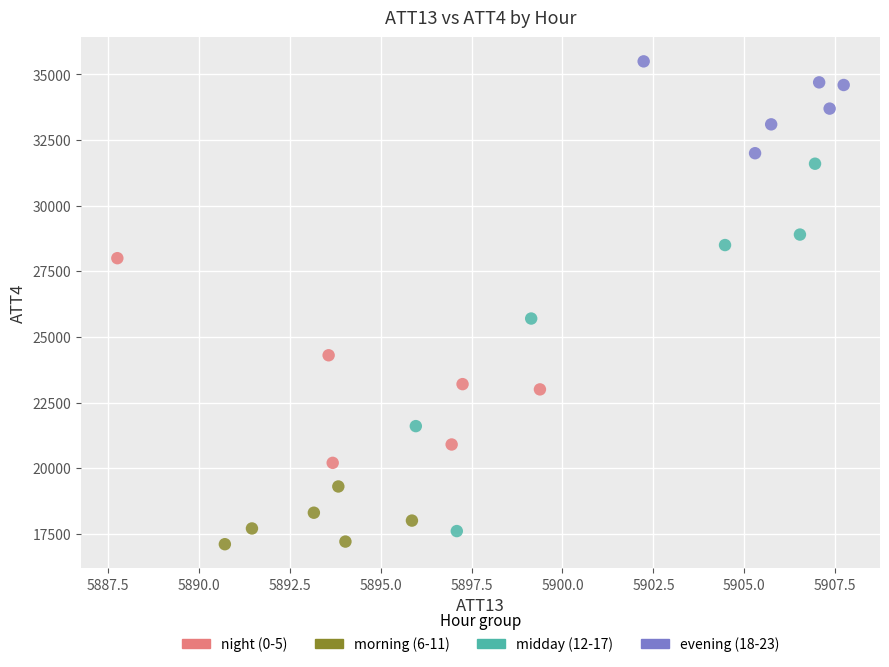

Which series reaches the minimum Y coordinate?

morning (6-11)